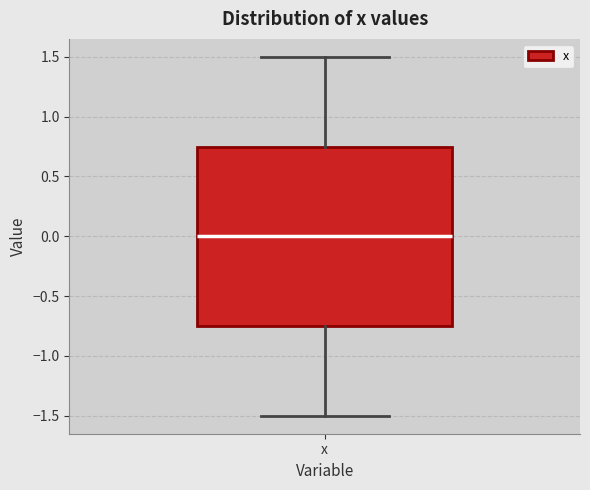

Read this box plot against the y-axis: the position of the median line, the range covered by the box, and the ends of both whiskers. The values are not printed on the chart, so give them approximately, as read against the axis.

median 0.00, box -0.75 to 0.75, whiskers -1.50 to 1.50